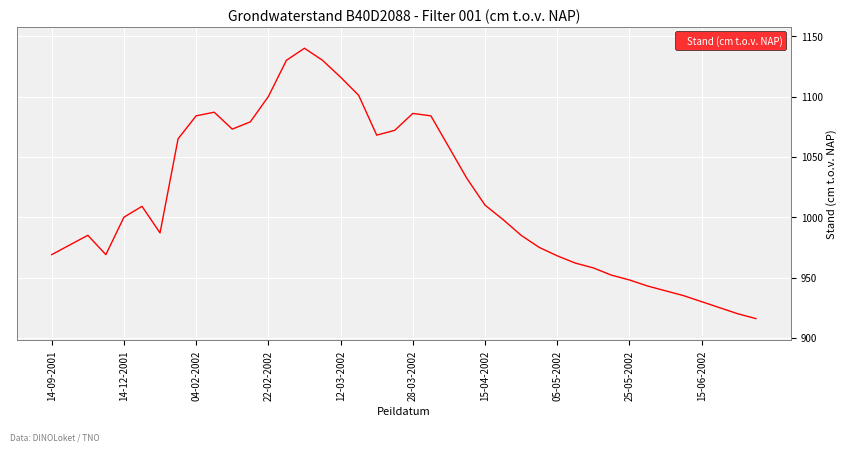

What is the maximum value shown in the chart?

1140